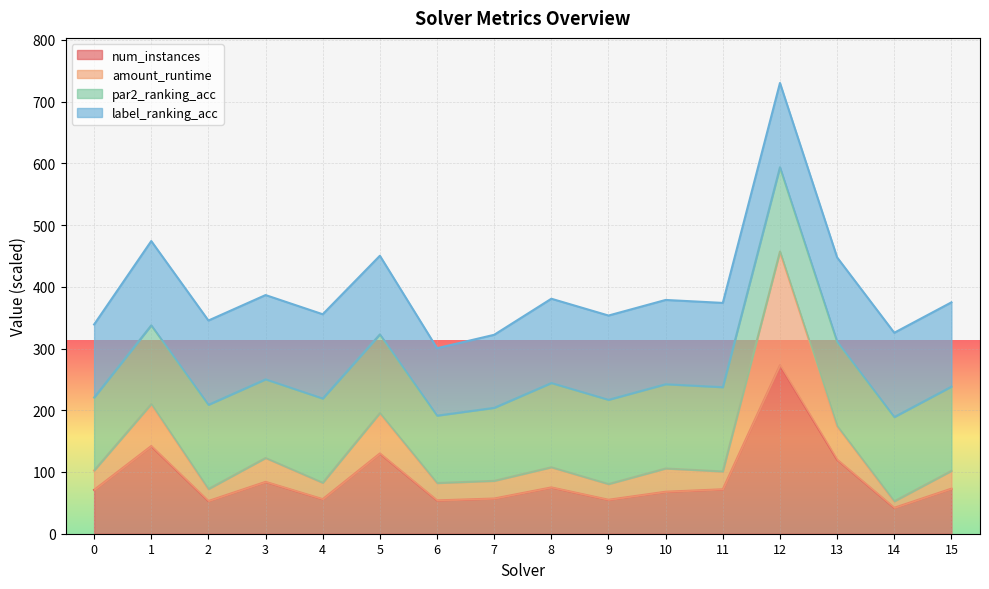

What is the maximum value for num_instances?

273.0